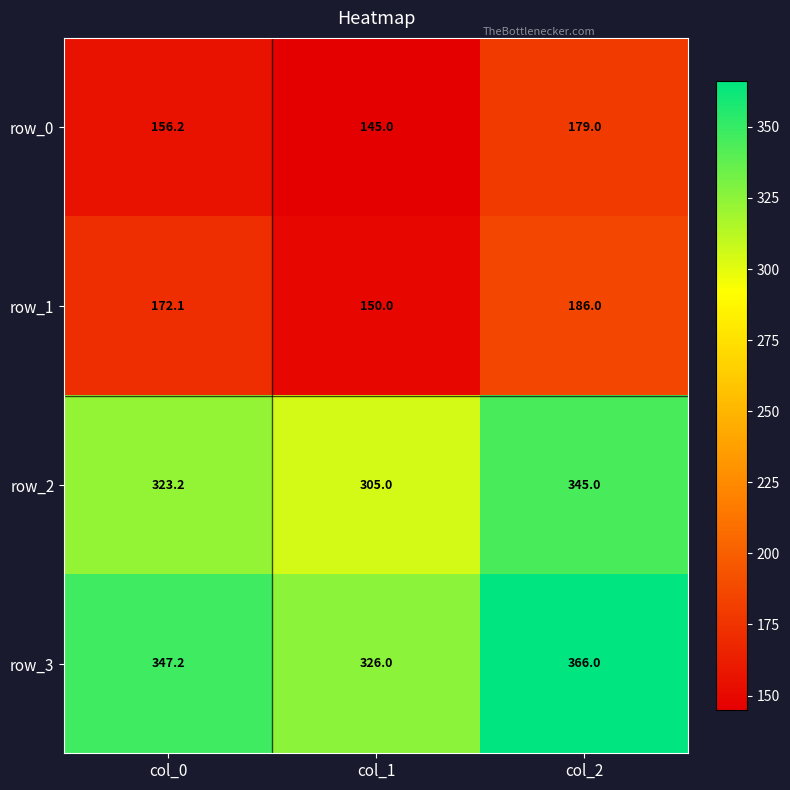

Reading left to right, transcribe all the data shown in this chart.

row_0: col_0=156.2	col_1=145.0	col_2=179.0
row_1: col_0=172.1	col_1=150.0	col_2=186.0
row_2: col_0=323.2	col_1=305.0	col_2=345.0
row_3: col_0=347.2	col_1=326.0	col_2=366.0